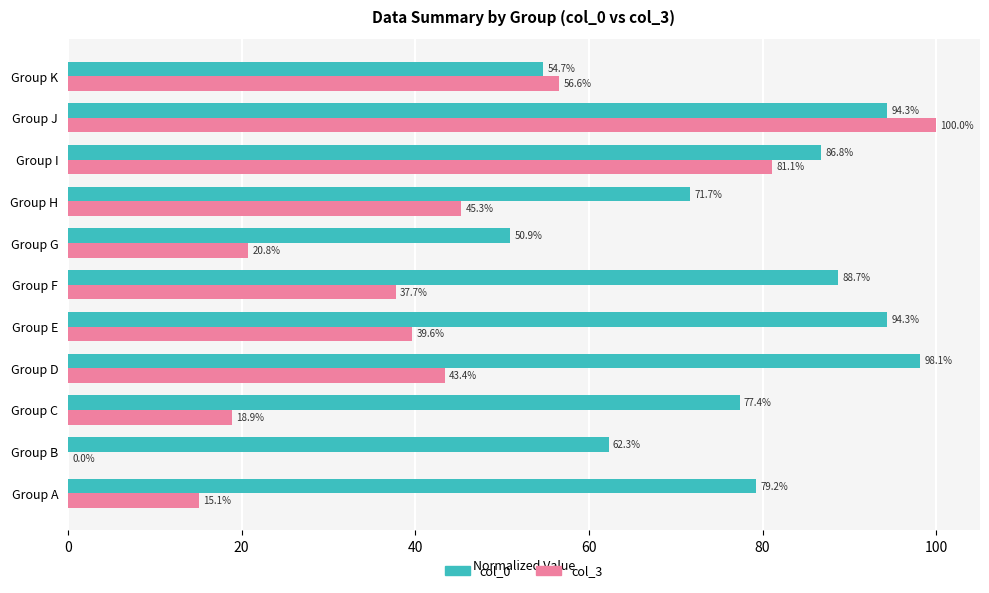

At which label is col_0 closest to 74?

Group H